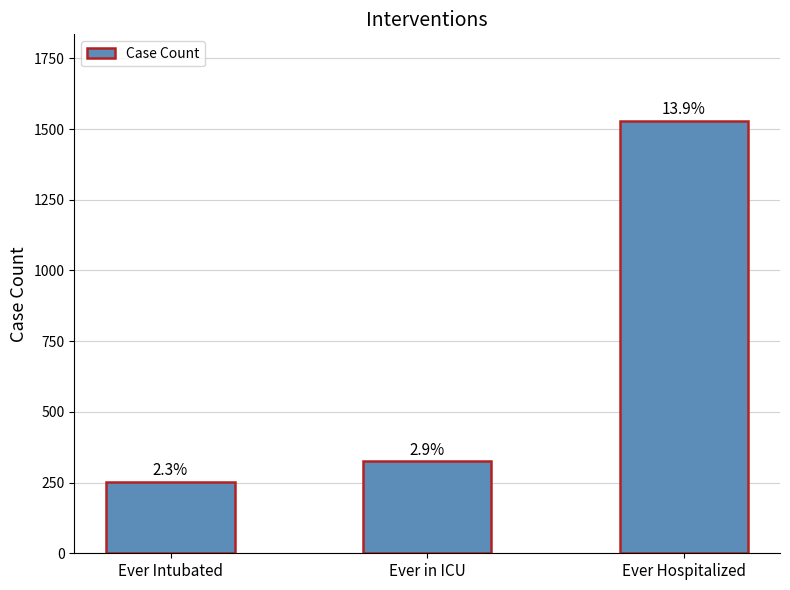

What is the label of the 1st bar from the right?

Ever Hospitalized